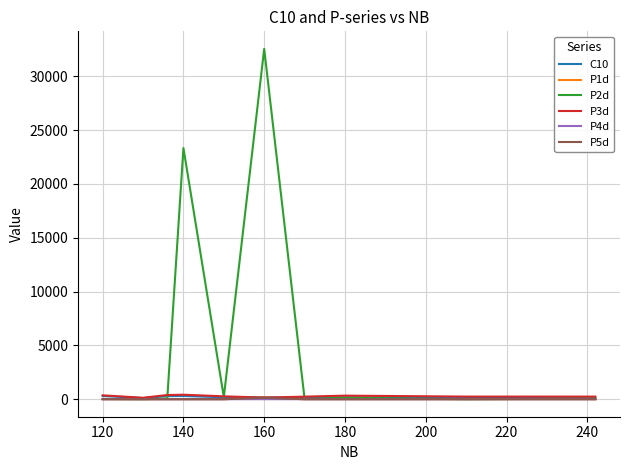

What is the difference between the second highest and second lowest values in the C10 series?

195.9